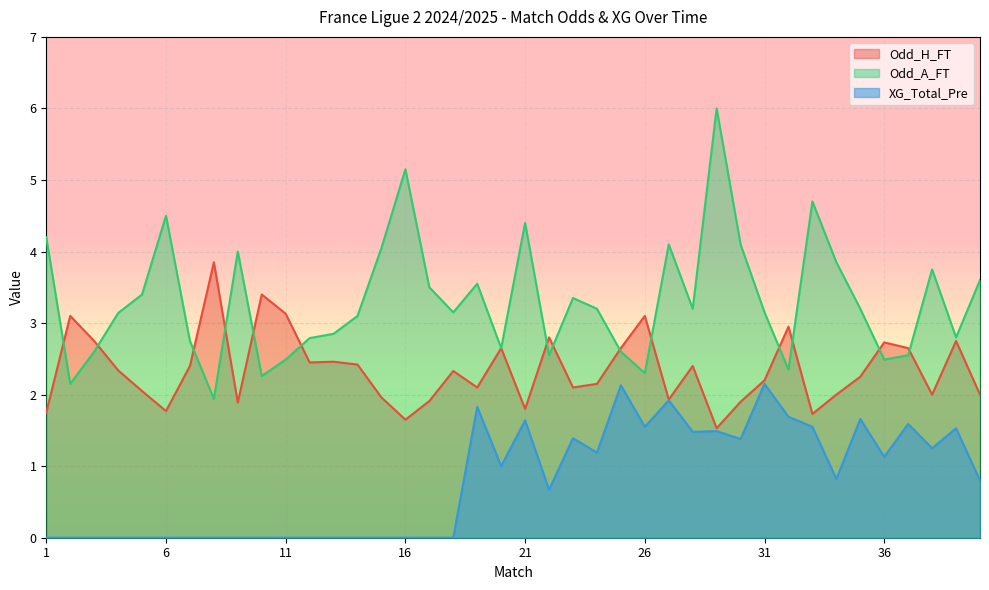

Reading left to right, what are all the values shown in this chart?

Odd_H_FT: 1.8	3.1	2.8	2.3	2.0	1.8	2.4	3.9	1.9	3.4	3.1	2.5	2.5	2.4	2.0	1.6	1.9	2.3	2.1	2.6	1.8	2.8	2.1	2.1	2.6	3.1	1.9	2.4	1.5	1.9	2.2	3.0	1.7	2.0	2.2	2.7	2.6	2.0	2.8	2.0
Odd_A_FT: 4.2	2.1	2.6	3.1	3.4	4.5	2.8	1.9	4.0	2.3	2.5	2.8	2.9	3.1	4.0	5.2	3.5	3.1	3.5	2.6	4.4	2.5	3.4	3.2	2.6	2.3	4.1	3.2	6.0	4.1	3.1	2.4	4.7	3.9	3.2	2.5	2.5	3.8	2.8	3.6
XG_Total_Pre: 0.0	0.0	0.0	0.0	0.0	0.0	0.0	0.0	0.0	0.0	0.0	0.0	0.0	0.0	0.0	0.0	0.0	0.0	1.8	1.0	1.6	0.7	1.4	1.2	2.1	1.6	1.9	1.5	1.5	1.4	2.1	1.7	1.6	0.8	1.7	1.1	1.6	1.2	1.5	0.8